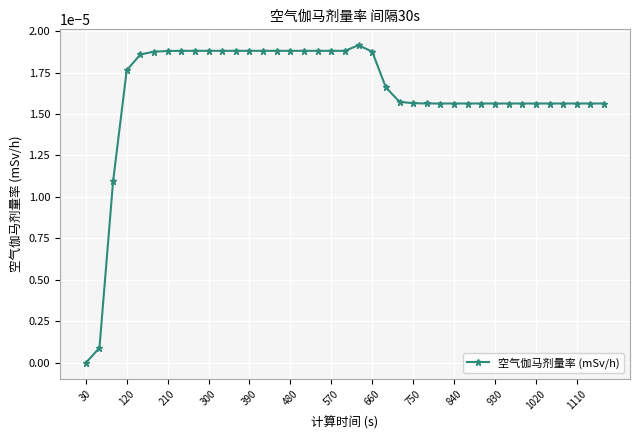

Which category has the lowest value across all series?

30